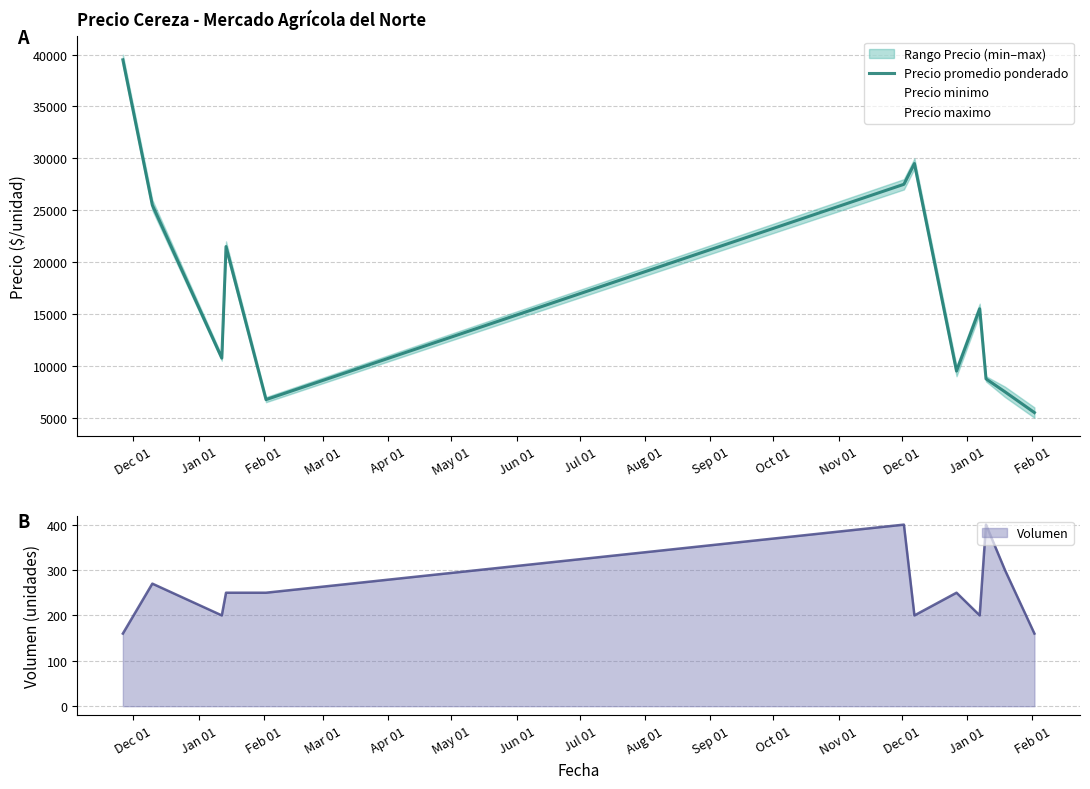

What is the maximum value shown in the chart?

39500